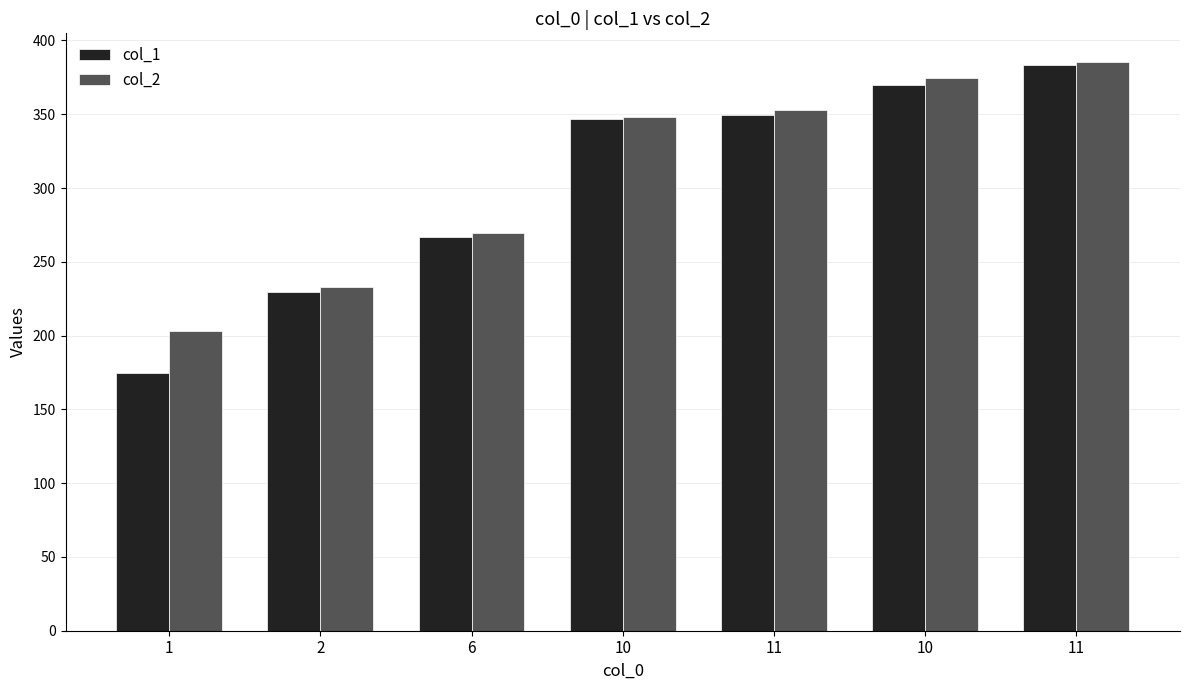

How many categories are shown in the chart?

7